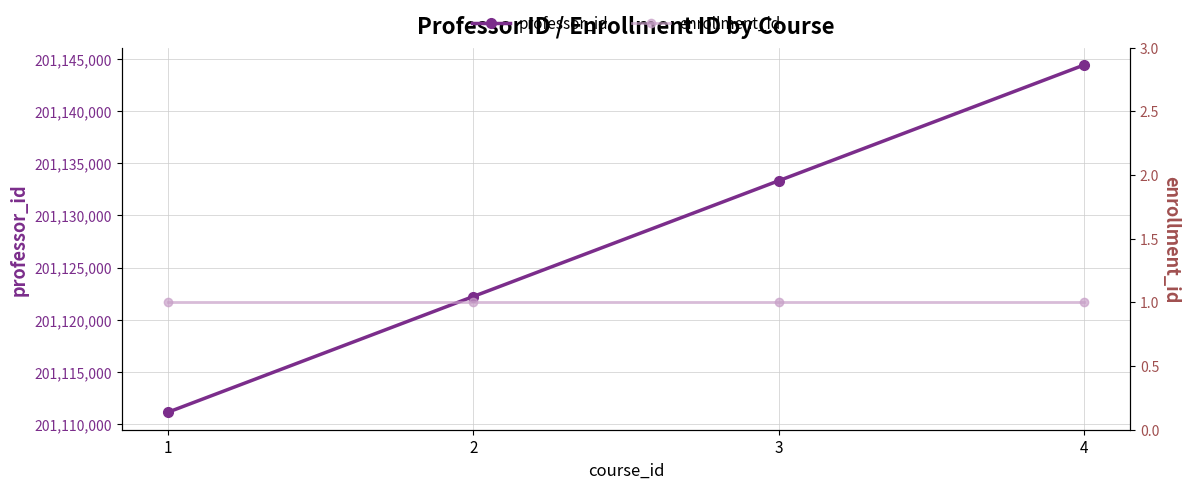

Rank the series by their maximum value, from highest to lowest.

professor_id, enrollment_id